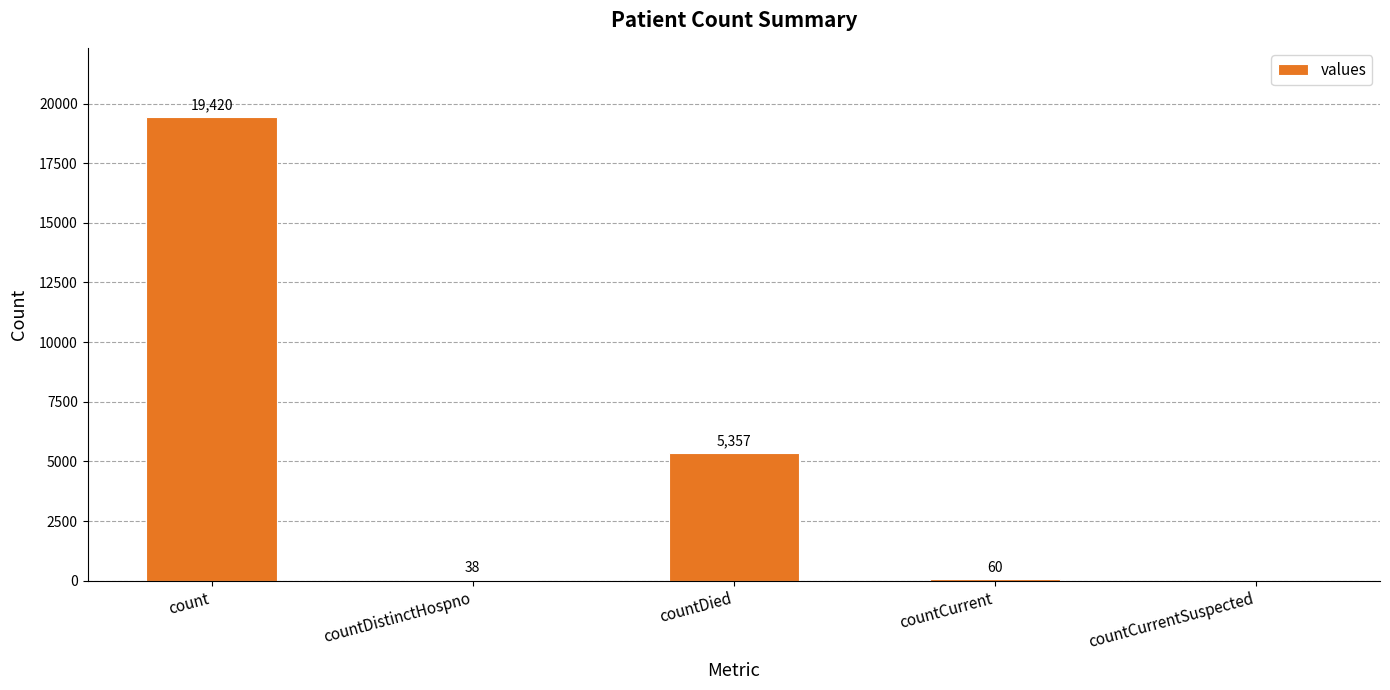

Which label corresponds to the largest value in the chart?

count